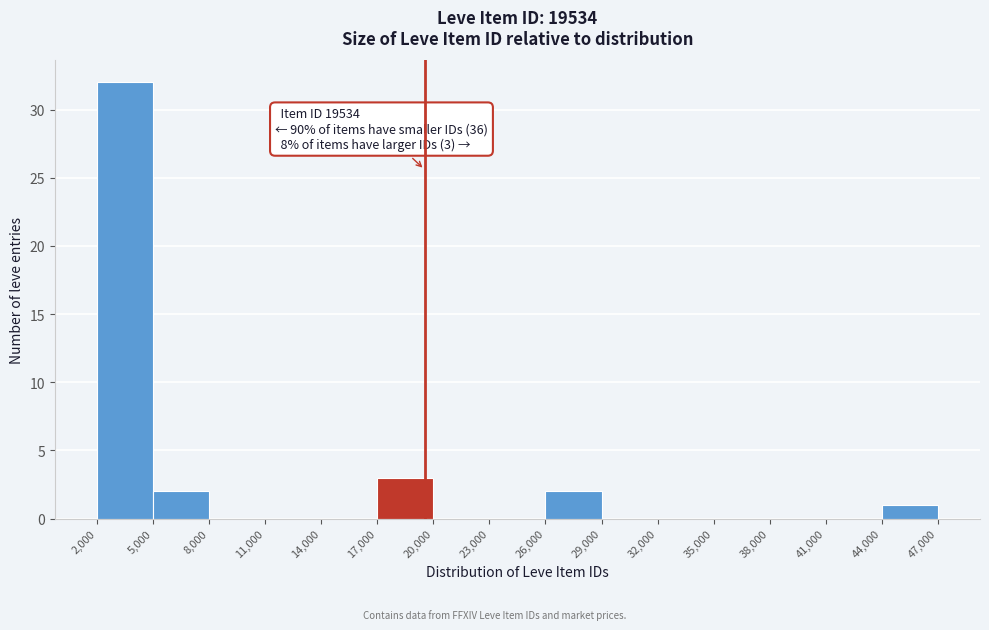

Over which range of the x-axis is the bar tallest?

2,000 to 5,000